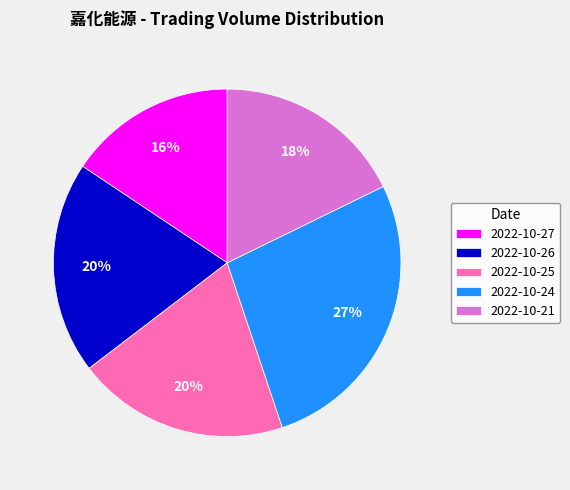

To the nearest percent, what portion does 2022-10-21 represent?

18%